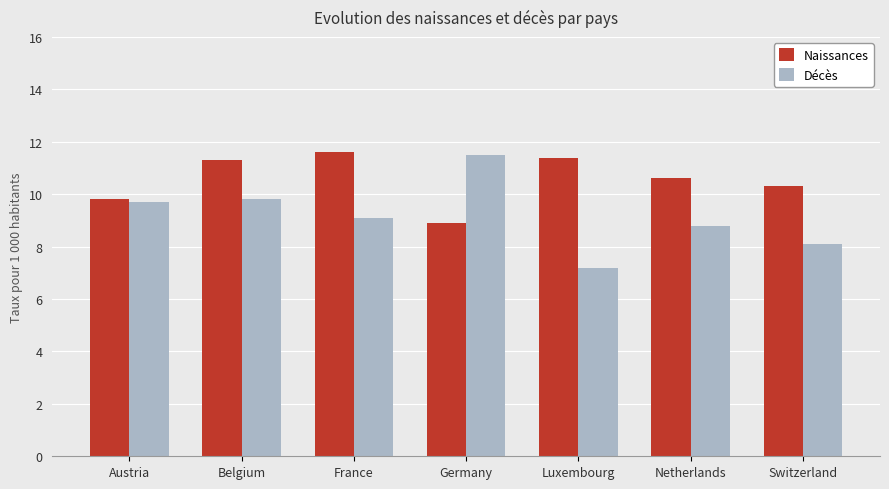

How many groups of bars are there?

7